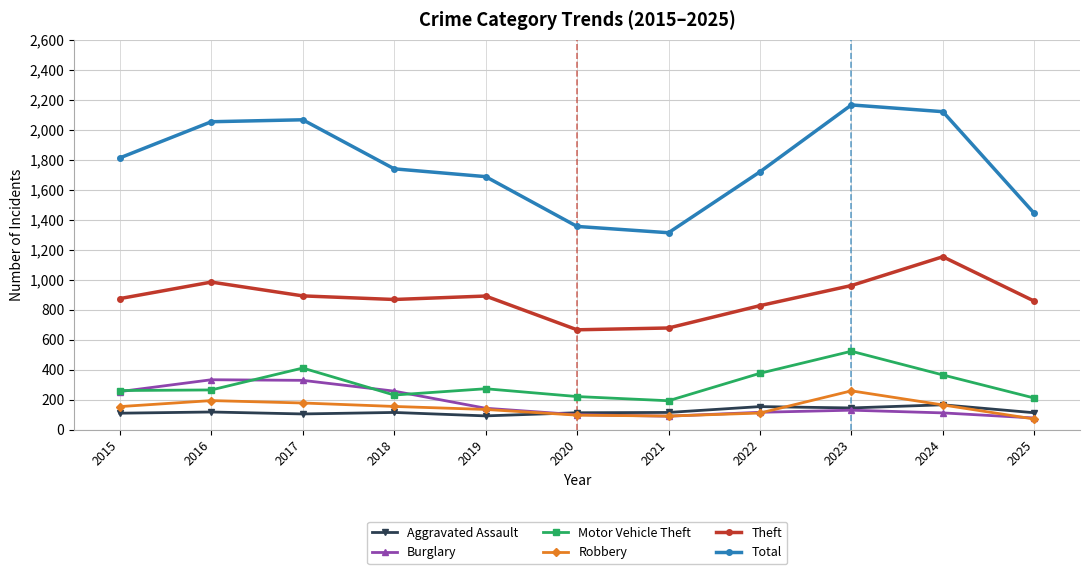

Is it true that Total equals 1739 at 2018?

True